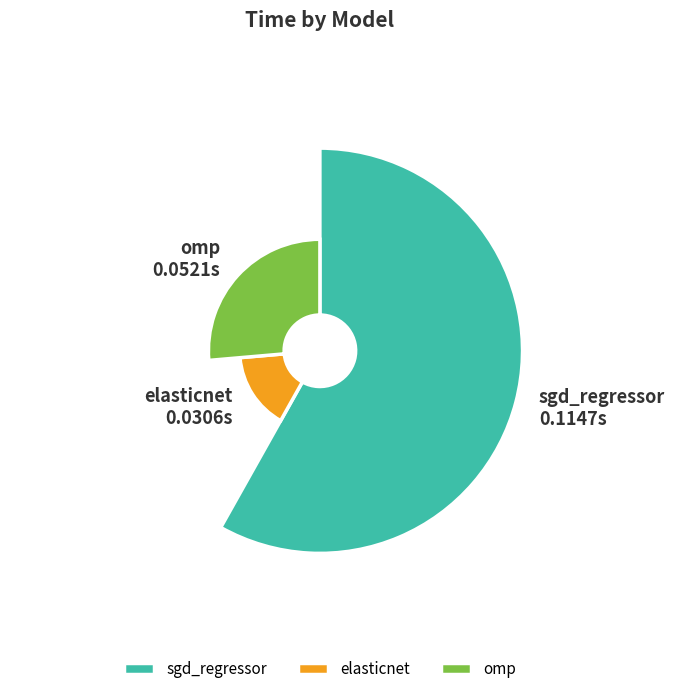

Rank the categories by value from lowest to highest.

elasticnet, omp, sgd_regressor